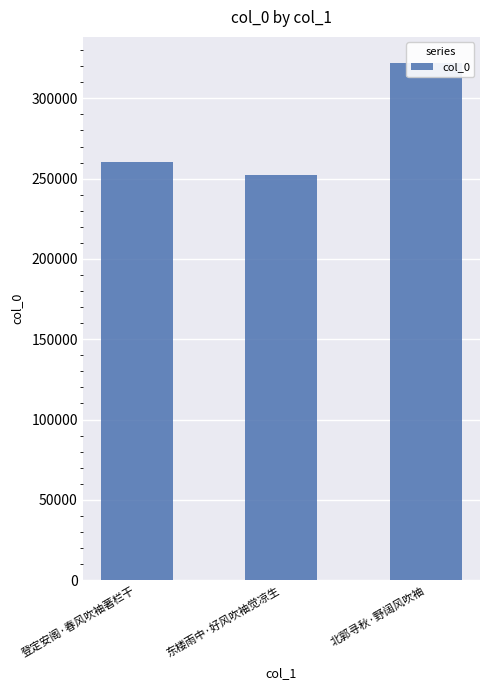

What is the label of the 1st bar from the left?

登定安阁·春风吹袖著栏干